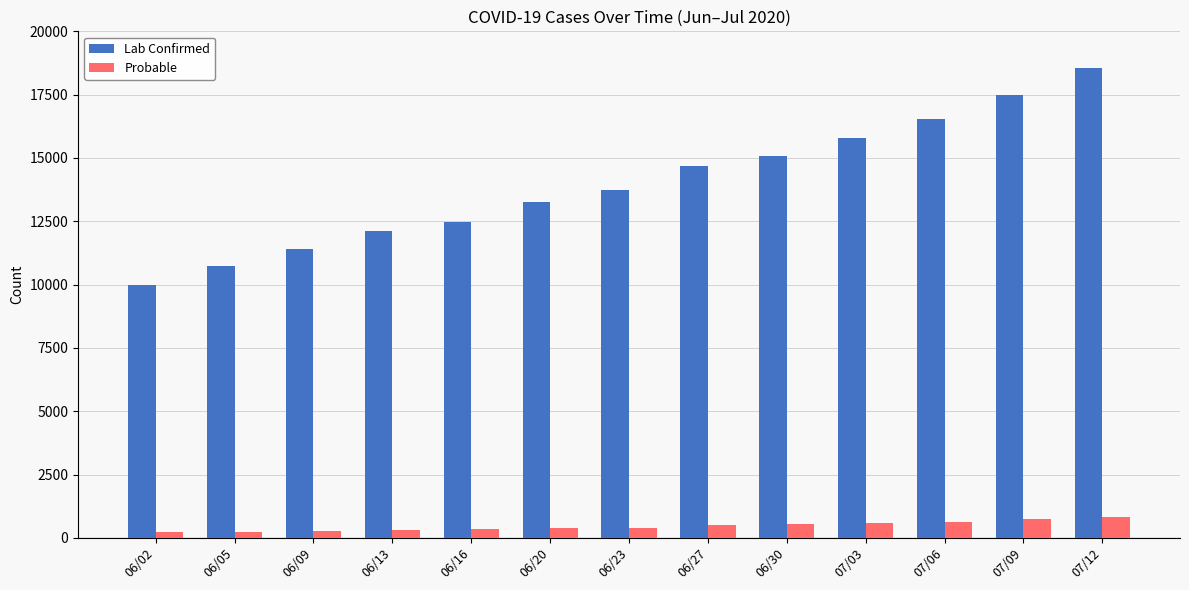

What is the maximum value shown in the chart?

18562